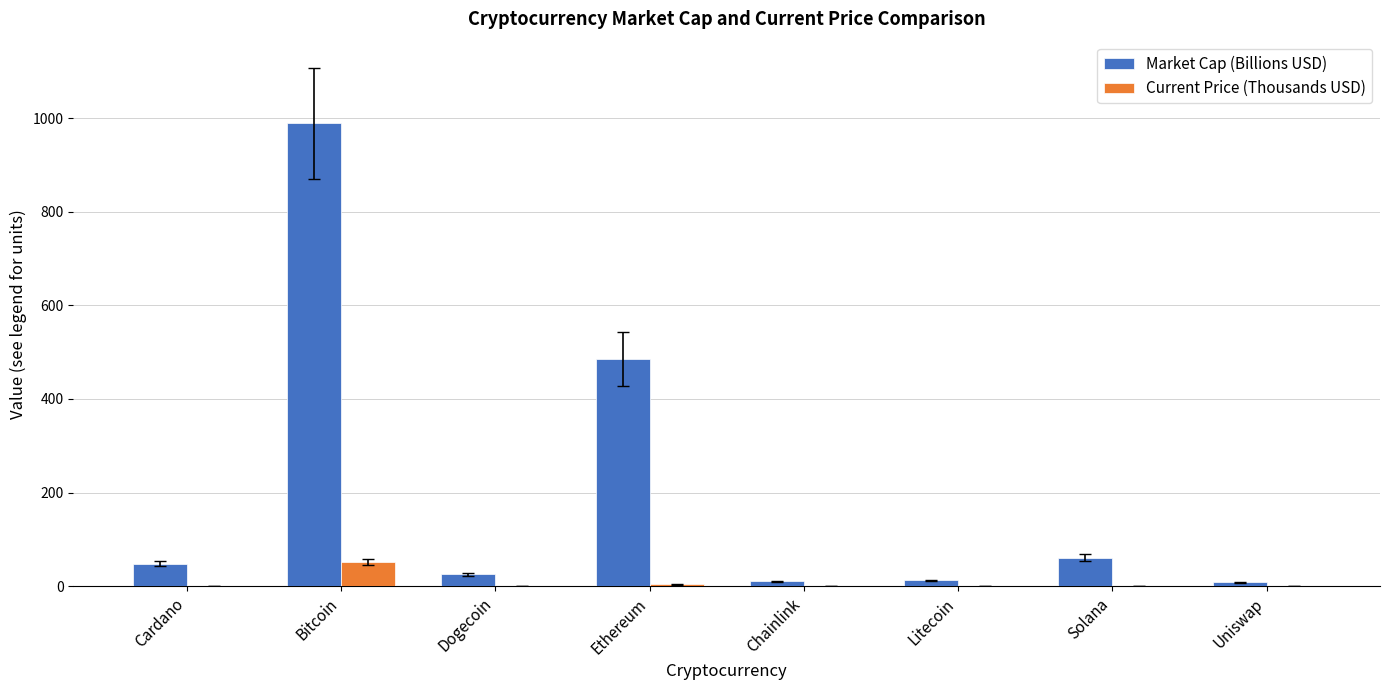

True or false: Current Price (Thousands USD) has a value of 0.0 at Dogecoin.

True